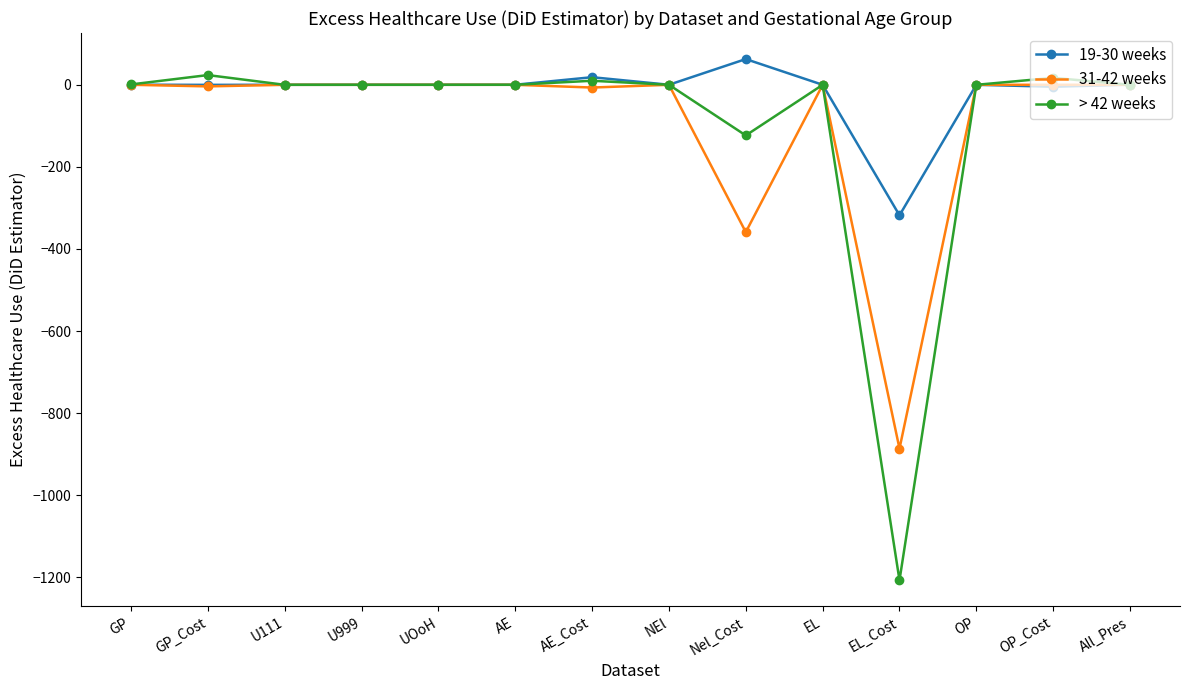

True or false: > 42 weeks has more than 1 points higher than both neighbors.

True